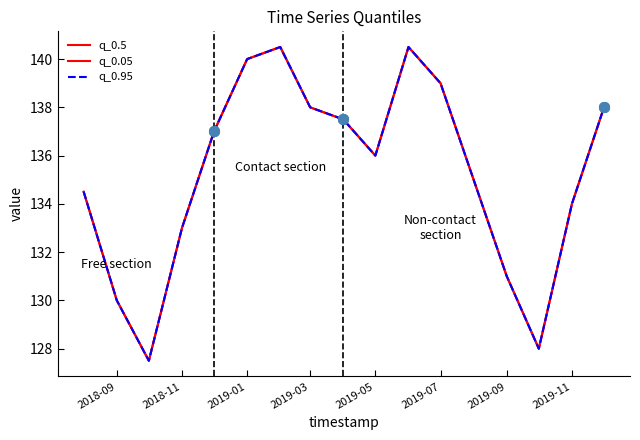

Does the chart have visible grid lines?

No